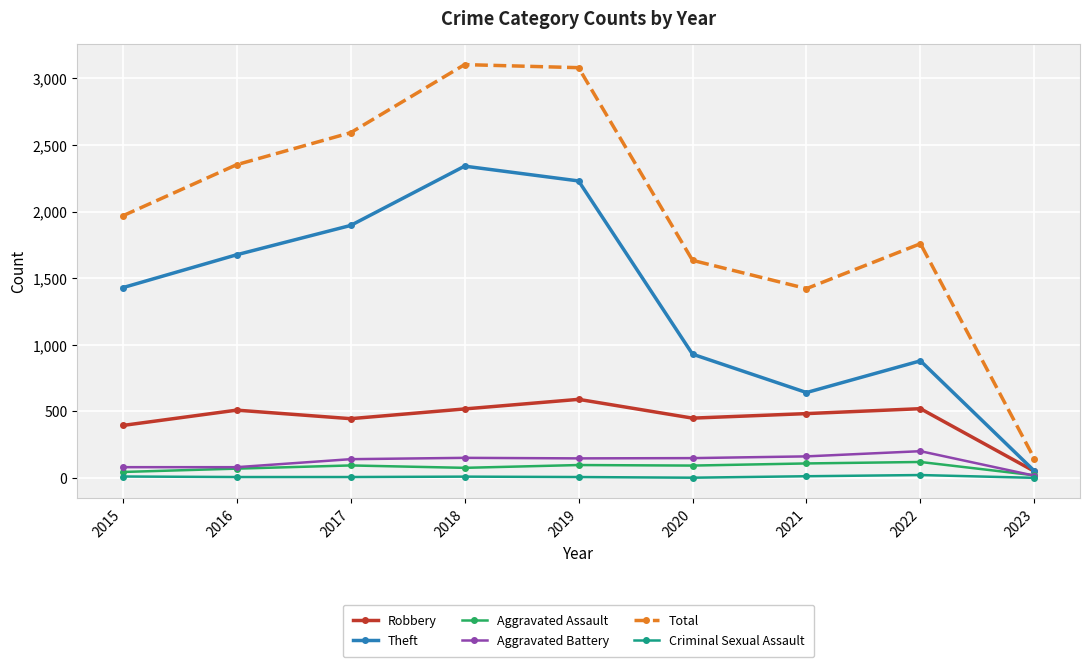

In Total, how many points are higher than both neighbors (excluding endpoints)?

2